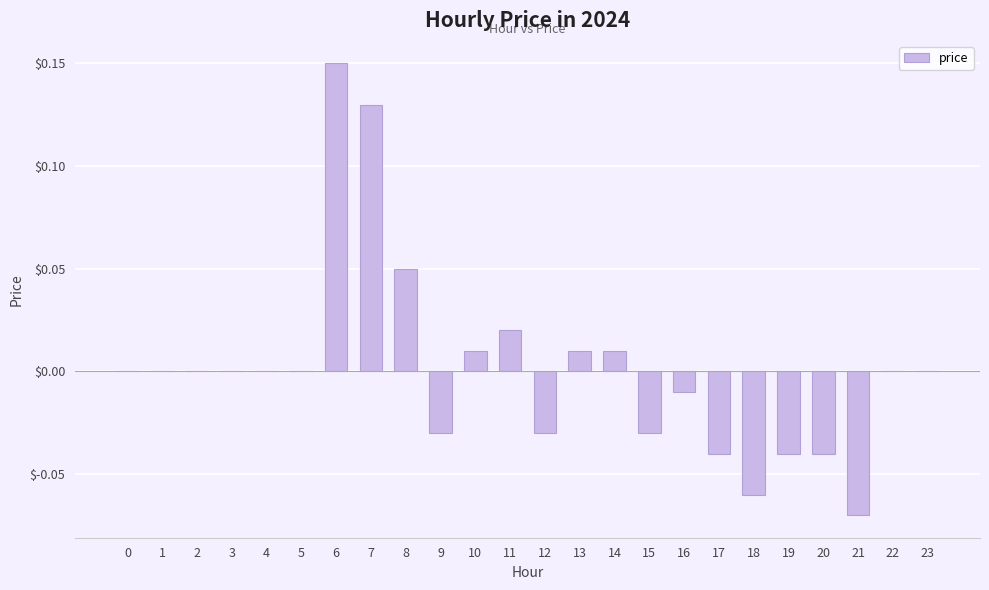

Between 18 and 6, which is larger?

6